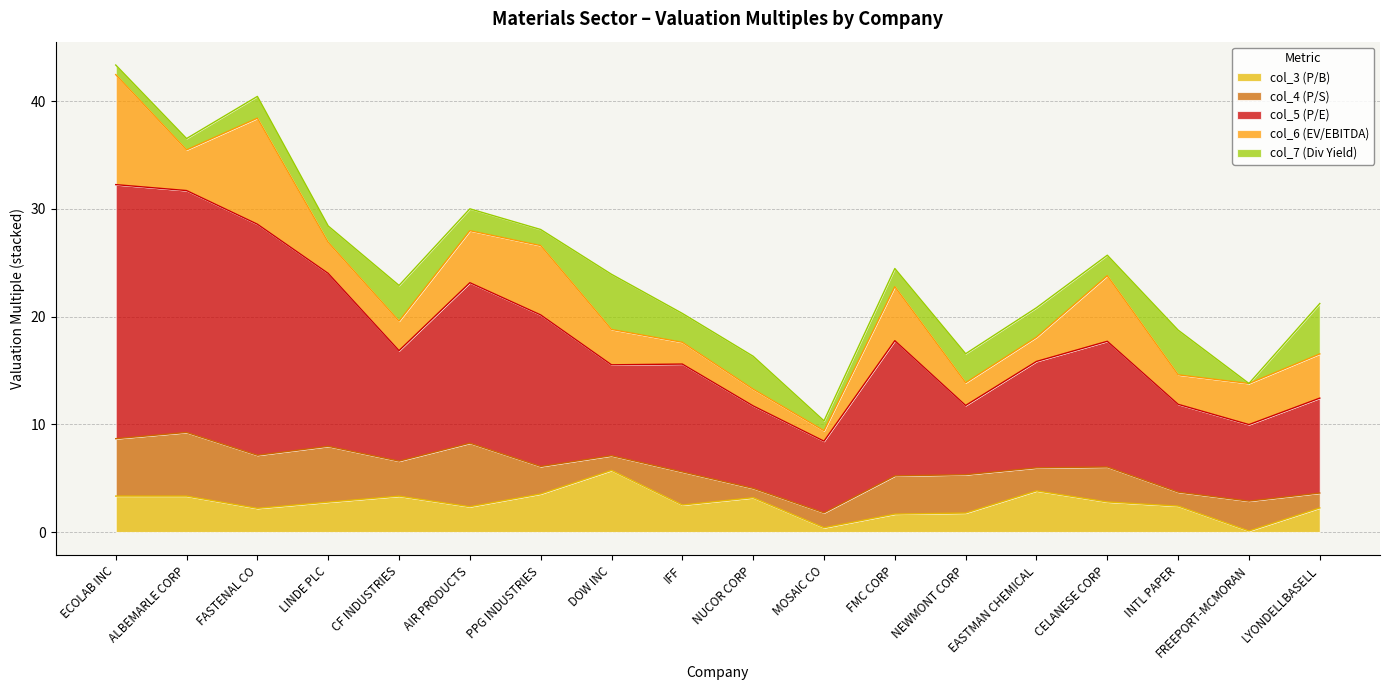

Does the chart have visible grid lines?

Yes